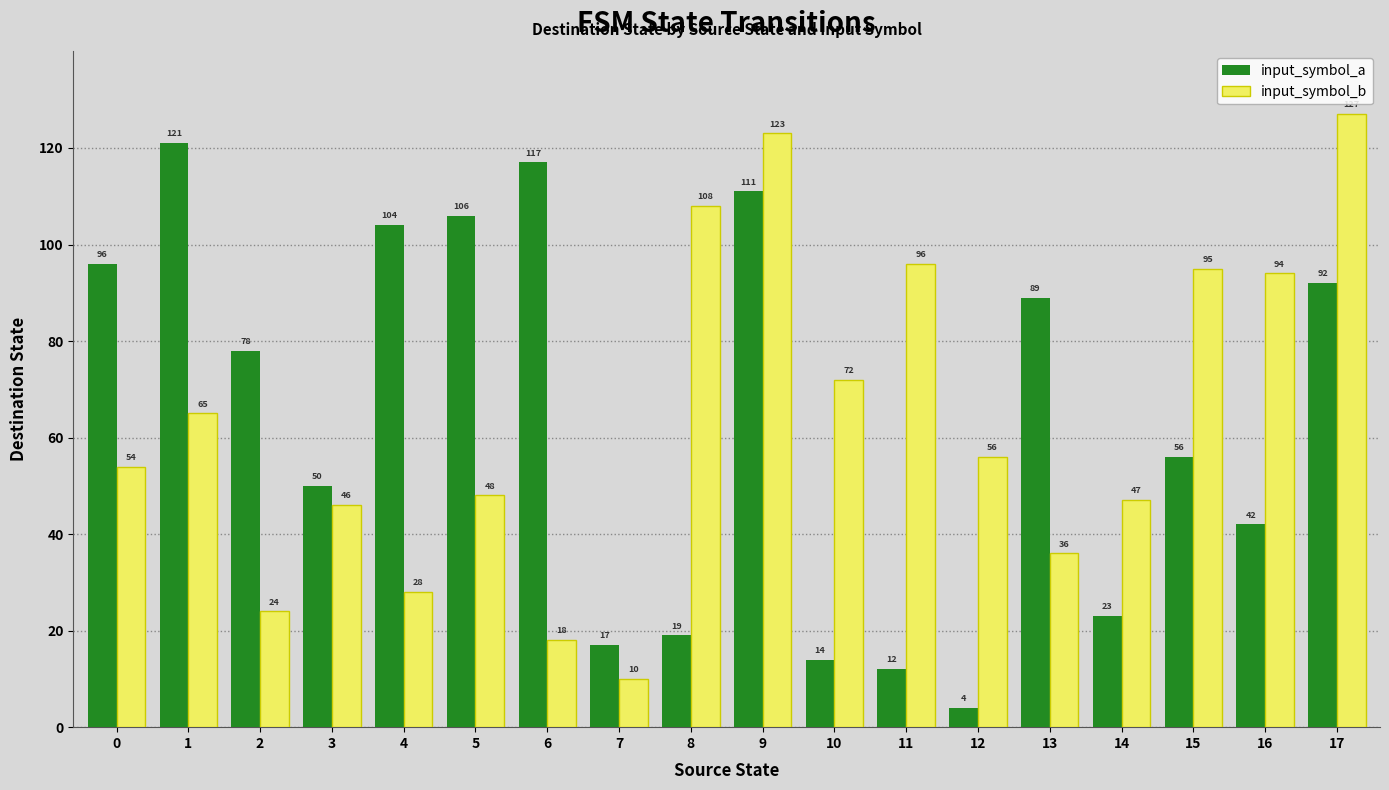

What is the difference between the maximum and minimum values in the input_symbol_b series?

117